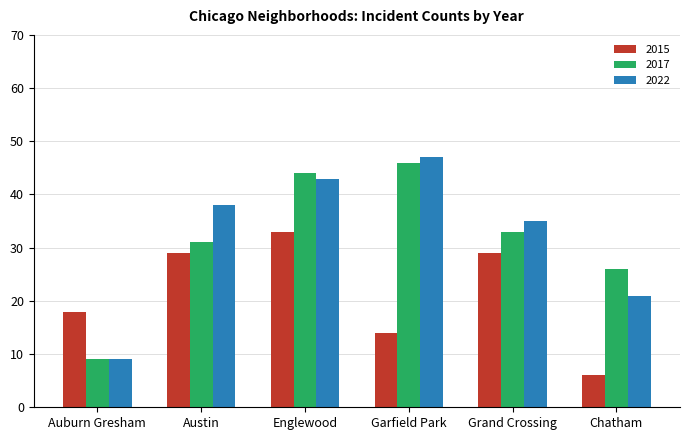

Rank the series by their maximum value, from lowest to highest.

2015, 2017, 2022